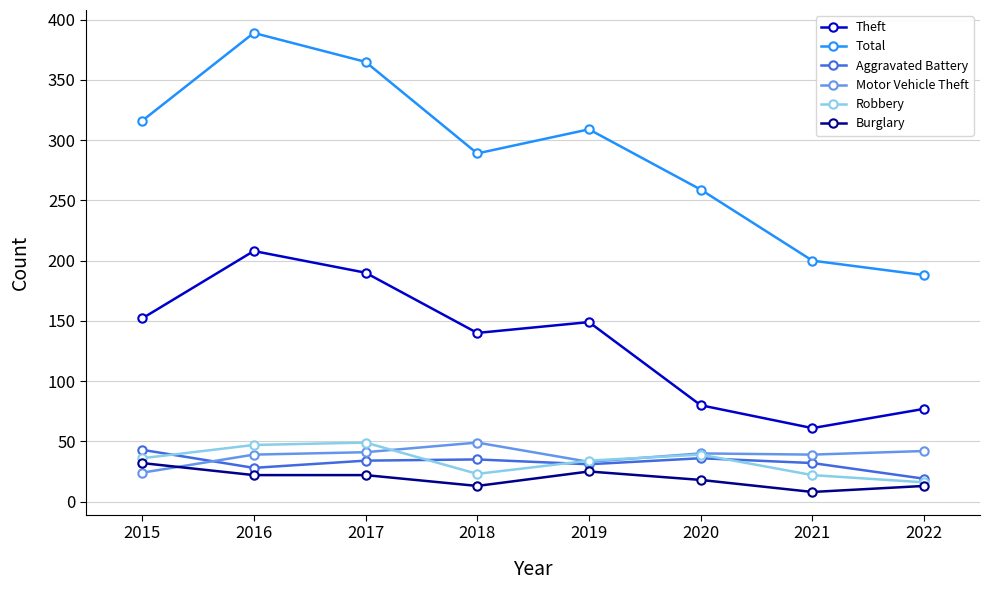

In Total, how many points are higher than both neighbors (excluding endpoints)?

2